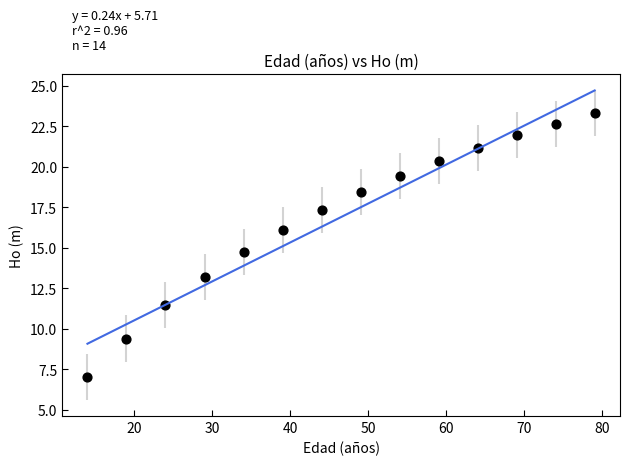

What is the range of X values (max minus min)?

65.0